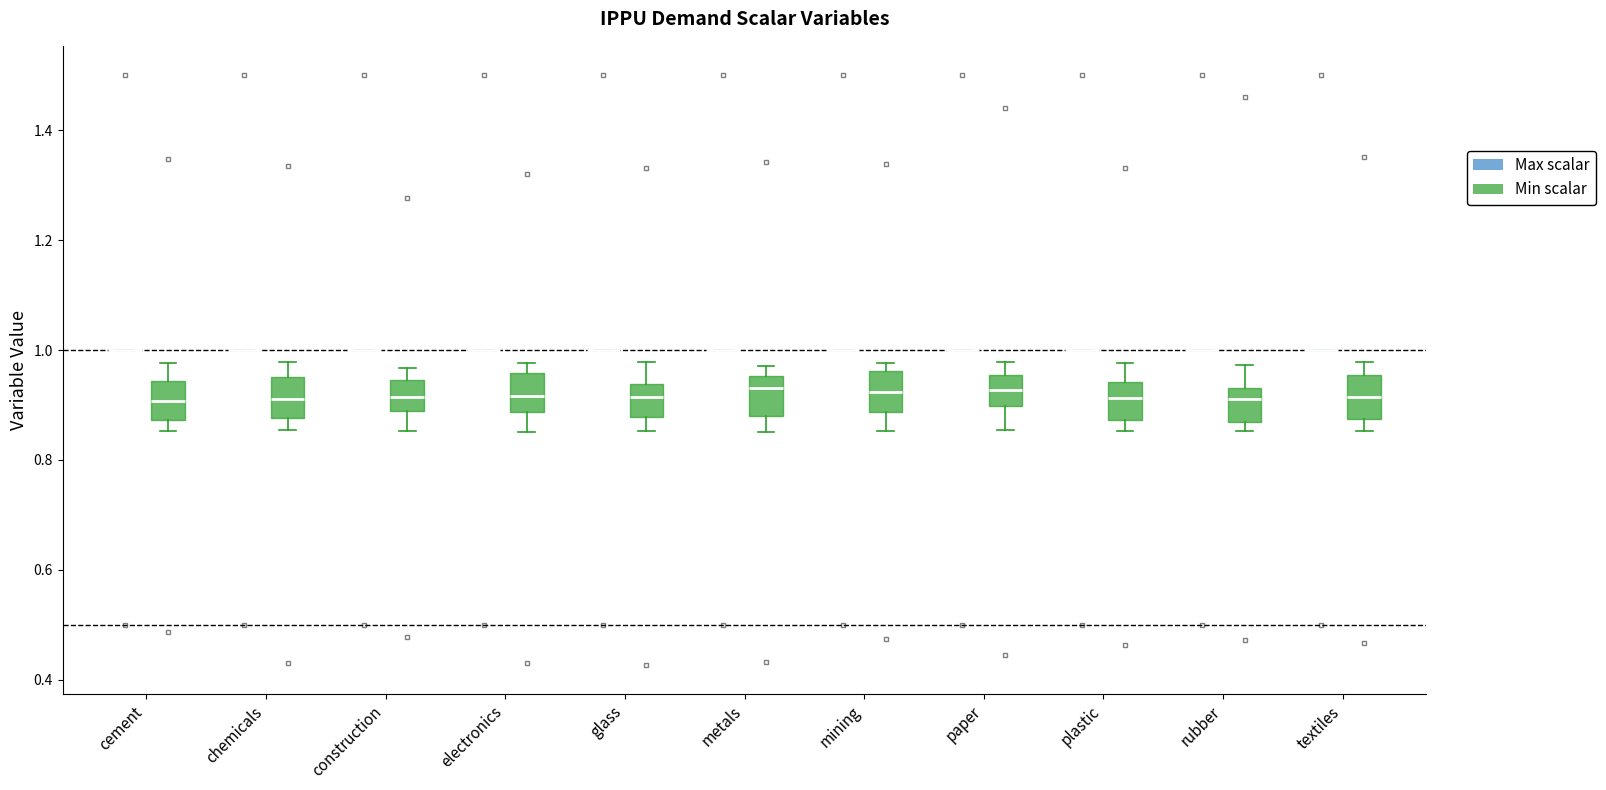

Reading left to right, read every box against the y-axis: the position of its median line, the range the box covers, and the ends of its whiskers. The values are not printed on the chart, so give them approximately, as read against the axis.

cement (Max scalar): box collapsed to a line at 1.00, whiskers 1.00 to 1.00
cement (Min scalar): median 0.90, box 0.88 to 0.94, whiskers 0.86 to 0.98
chemicals (Max scalar): box collapsed to a line at 1.00, whiskers 1.00 to 1.00
chemicals (Min scalar): median 0.92, box 0.88 to 0.96, whiskers 0.86 to 0.98
construction (Max scalar): box collapsed to a line at 1.00, whiskers 1.00 to 1.00
construction (Min scalar): median 0.92, box 0.88 to 0.94, whiskers 0.86 to 0.96
electronics (Max scalar): box collapsed to a line at 1.00, whiskers 1.00 to 1.00
electronics (Min scalar): median 0.92, box 0.88 to 0.96, whiskers 0.86 to 0.98
glass (Max scalar): box collapsed to a line at 1.00, whiskers 1.00 to 1.00
glass (Min scalar): median 0.92, box 0.88 to 0.94, whiskers 0.86 to 0.98
metals (Max scalar): box collapsed to a line at 1.00, whiskers 1.00 to 1.00
metals (Min scalar): median 0.94, box 0.88 to 0.96, whiskers 0.86 to 0.98
mining (Max scalar): box collapsed to a line at 1.00, whiskers 1.00 to 1.00
mining (Min scalar): median 0.92, box 0.88 to 0.96, whiskers 0.86 to 0.98
paper (Max scalar): box collapsed to a line at 1.00, whiskers 1.00 to 1.00
paper (Min scalar): median 0.92, box 0.90 to 0.96, whiskers 0.86 to 0.98
plastic (Max scalar): box collapsed to a line at 1.00, whiskers 1.00 to 1.00
plastic (Min scalar): median 0.92, box 0.88 to 0.94, whiskers 0.86 to 0.98
rubber (Max scalar): box collapsed to a line at 1.00, whiskers 1.00 to 1.00
rubber (Min scalar): median 0.92, box 0.86 to 0.94, whiskers 0.86 (just below the box's lower edge) to 0.98
textiles (Max scalar): box collapsed to a line at 1.00, whiskers 1.00 to 1.00
textiles (Min scalar): median 0.92, box 0.88 to 0.96, whiskers 0.86 to 0.98